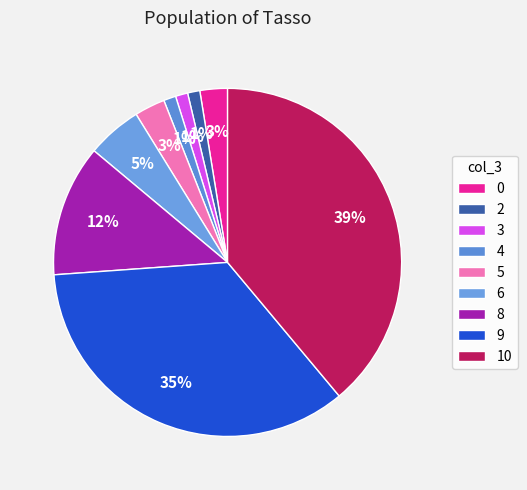

To the nearest percent, what is the average slice percentage?

11%